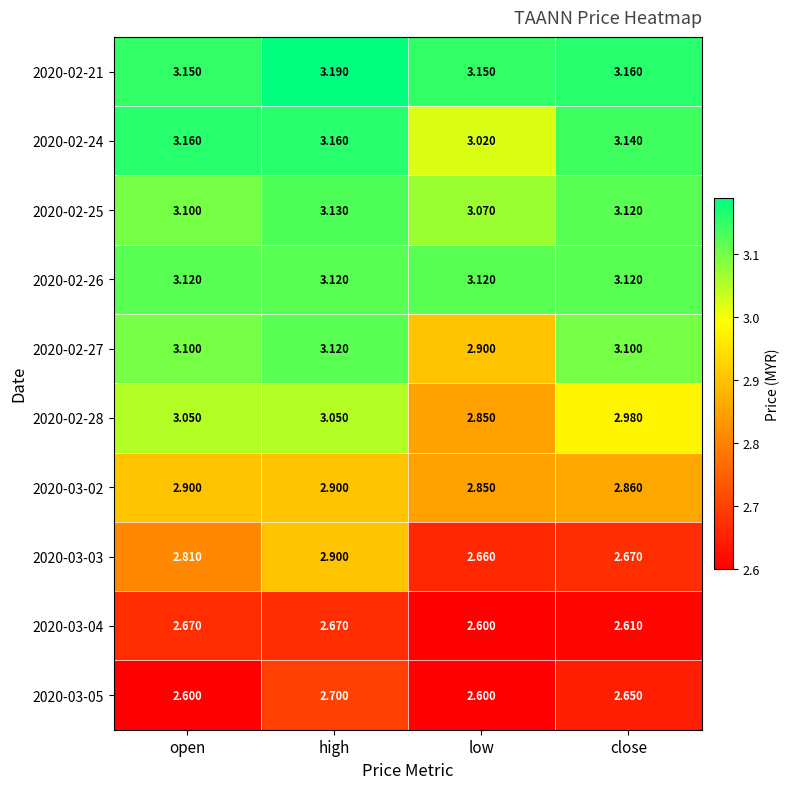

Which series changed the most between high and low?

2020-03-03